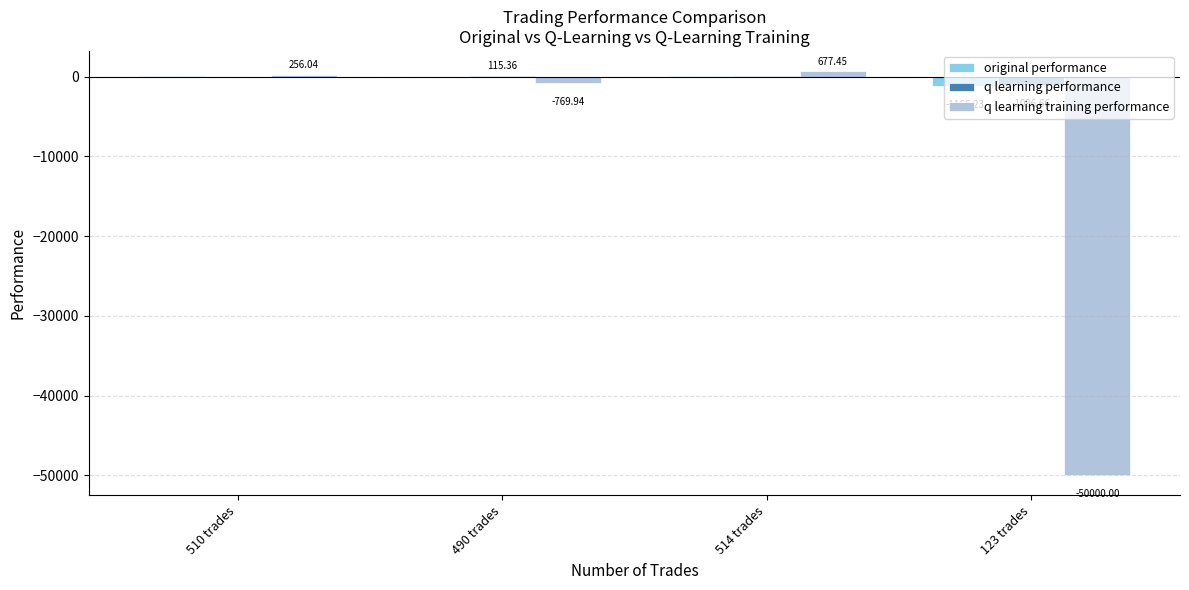

What is the sum of all q learning performance values?

-981.9